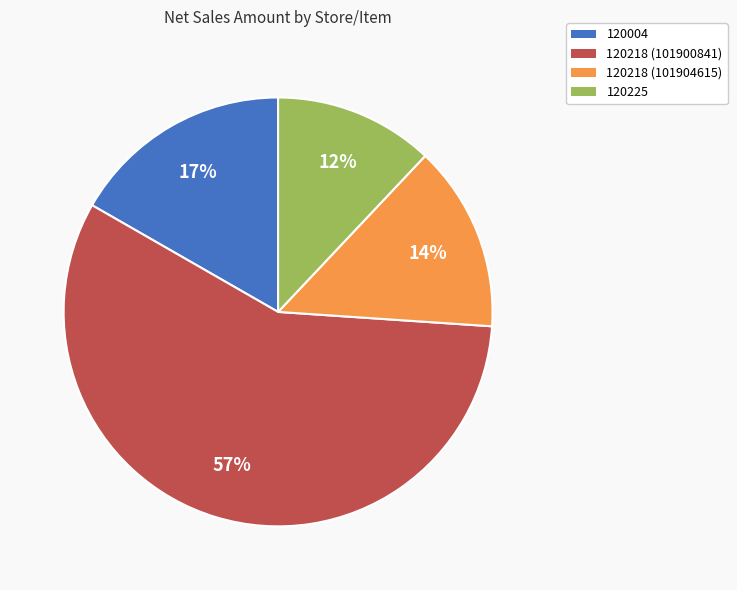

To the nearest percent, what portion does 120218 (101900841) represent?

57%